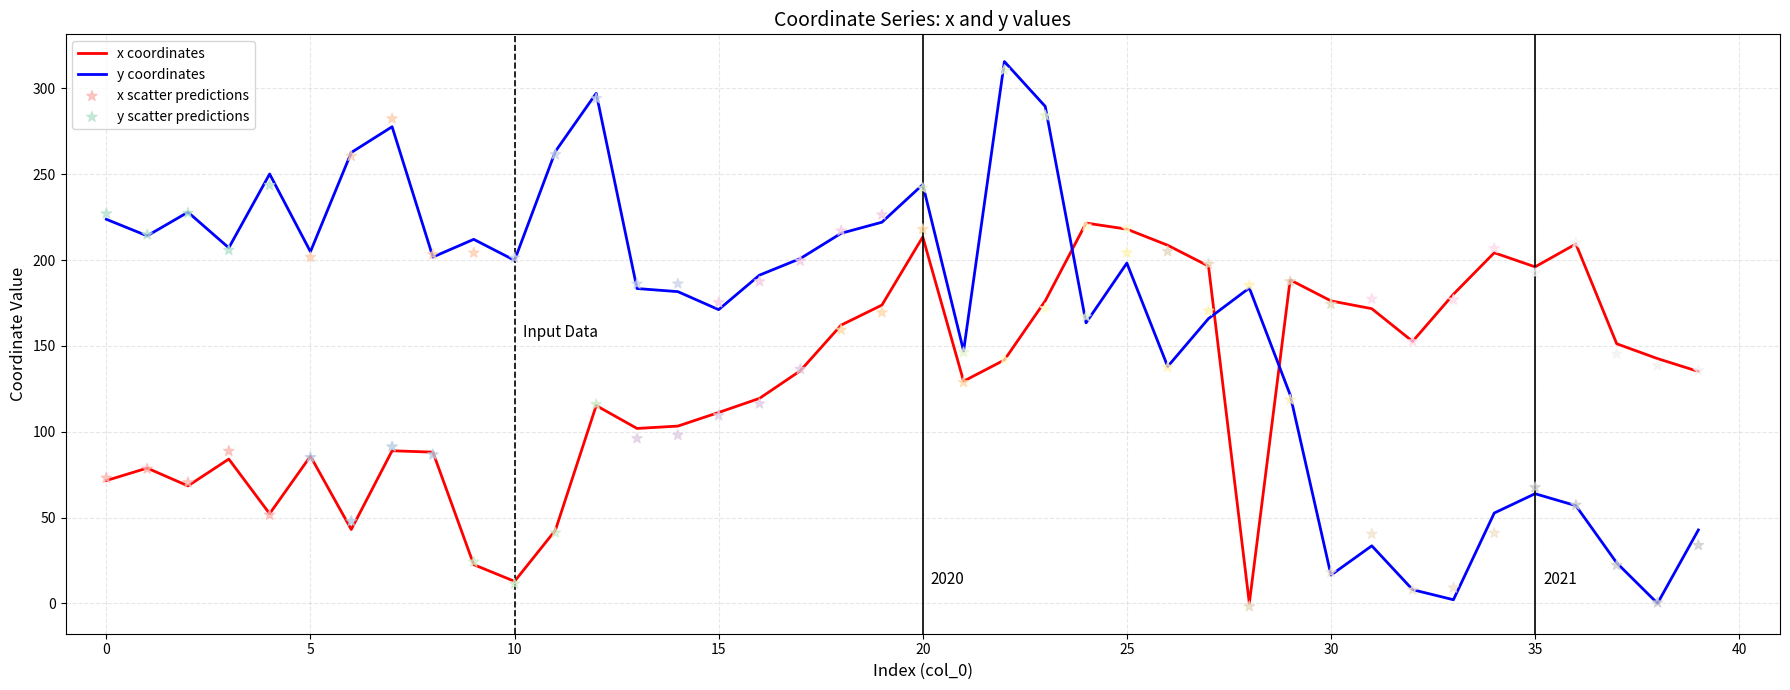

Which series reaches the minimum Y coordinate?

x scatter predictions